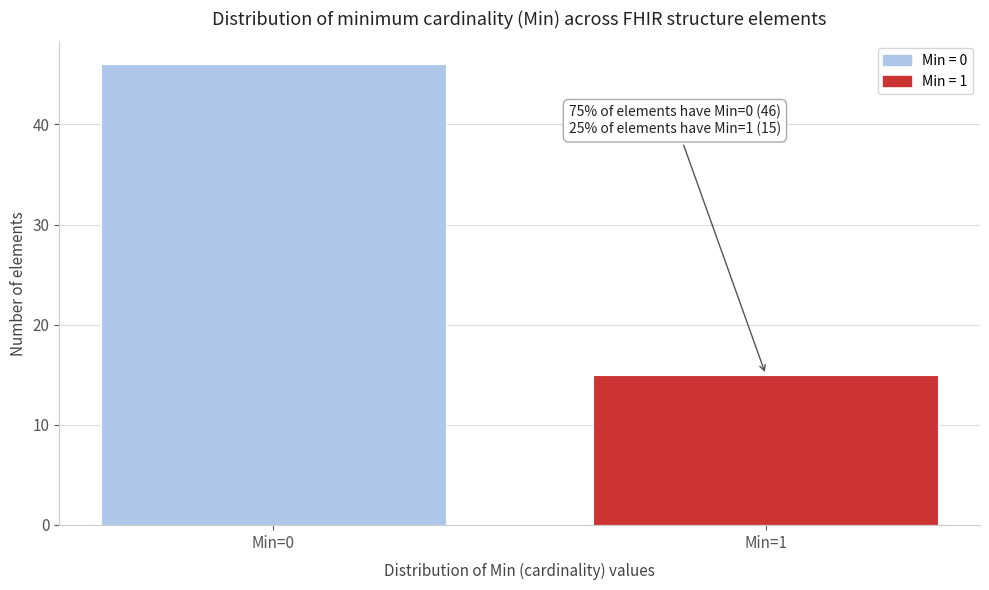

Reading right to left, what are all the values shown in this chart?

15	46